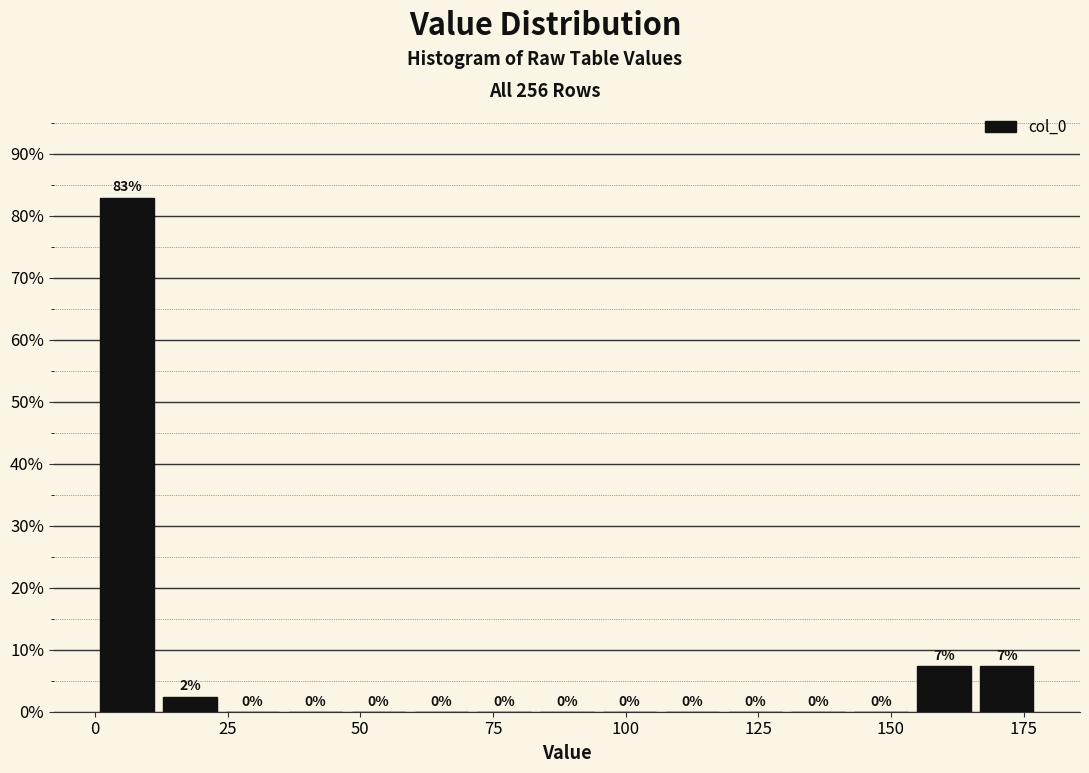

Around what value on the x-axis is the tallest bar? Give the approximate position of its centre, as read against the axis.

5